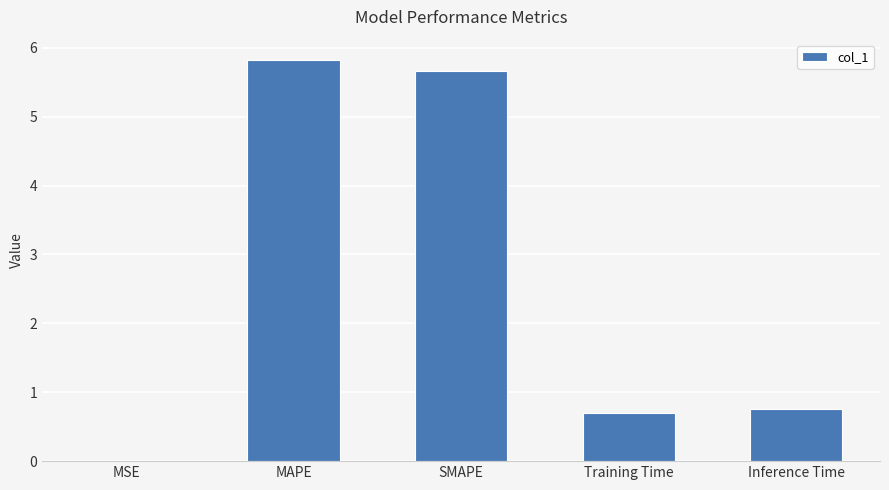

What is the greatest value displayed?

5.8